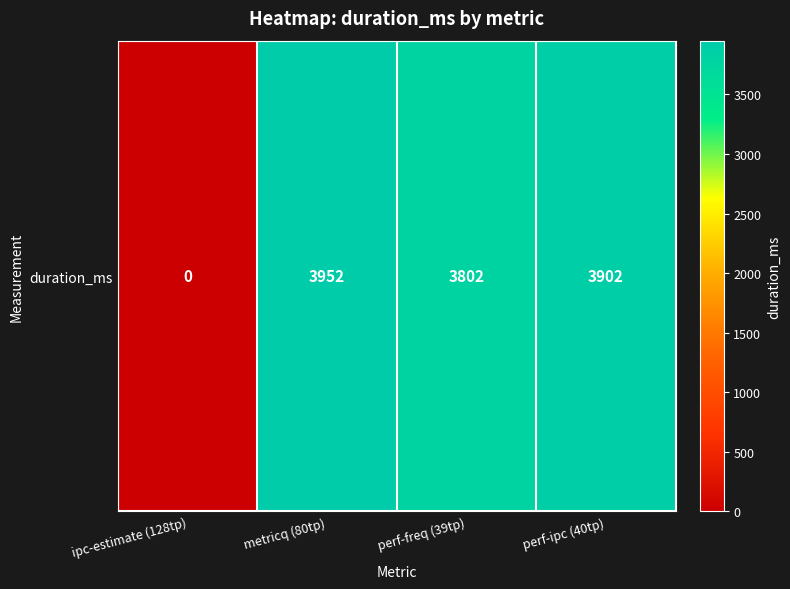

The value at perf-ipc (40tp) is 1193. True or false?

False